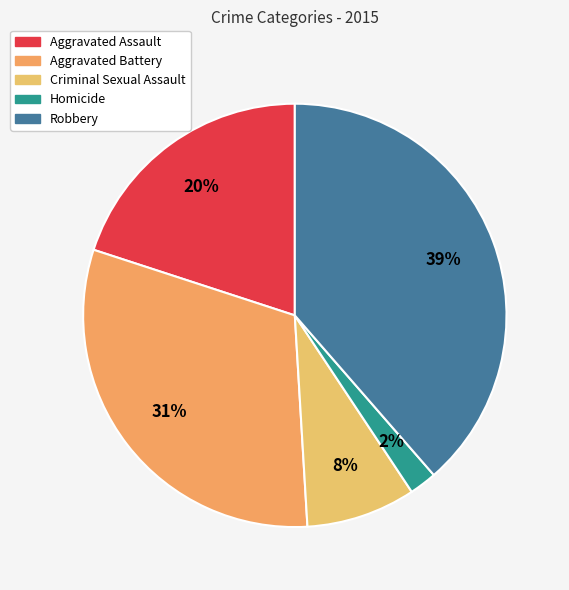

How much of the chart is everything except Aggravated Battery?

69.0%